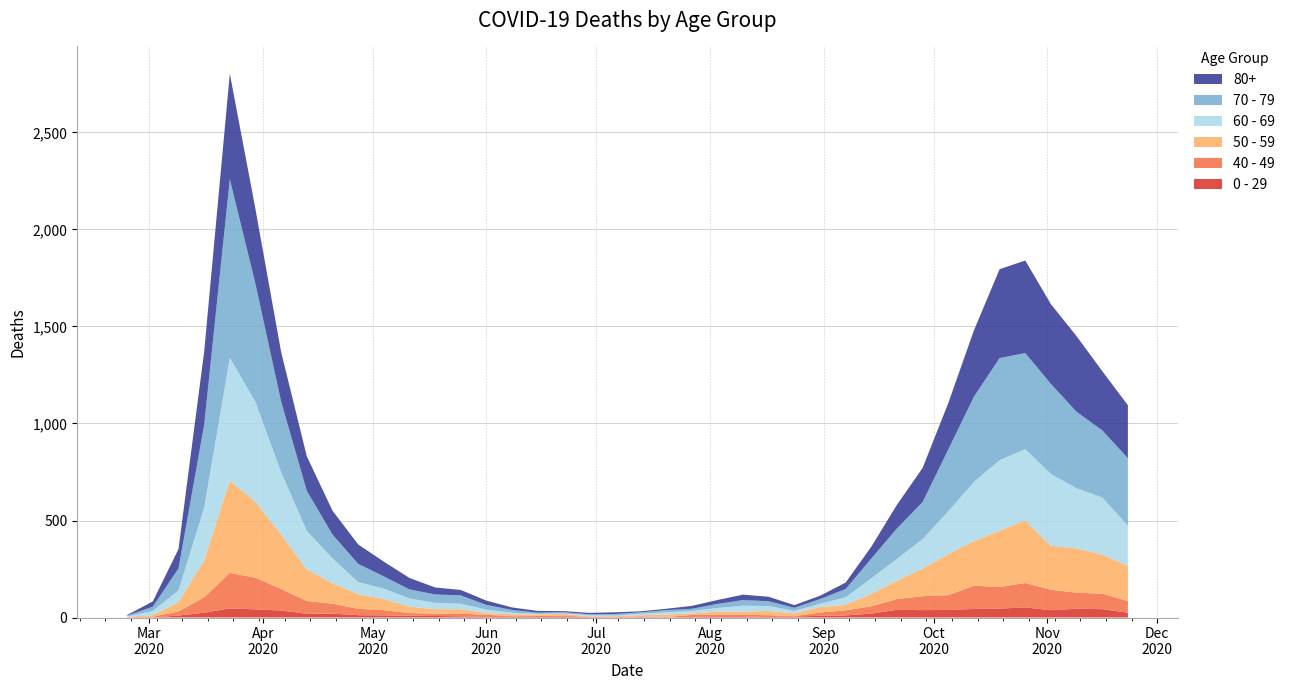

Reading left to right, transcribe all the data shown in this chart.

0 - 29: 1	0	10	25	47	42	36	19	20	12	11	10	8	6	2	4	6	5	2	1	2	1	3	6	6	2	5	9	11	20	40	38	39	44	46	52	38	45	43	25
40 - 49: 0	5	21	79	183	163	111	66	51	33	27	13	12	14	12	3	2	5	1	1	4	2	10	8	8	10	2	17	26	38	55	72	76	120	111	126	105	83	80	60
50 - 59: 3	7	48	190	475	392	281	163	106	75	57	33	23	23	9	10	8	9	3	5	6	12	8	16	16	22	15	28	28	64	95	142	212	230	290	322	227	228	202	182
60 - 69: 2	22	61	272	634	514	320	199	128	63	54	42	33	28	18	8	3	3	6	3	8	12	13	19	31	25	12	17	39	80	112	152	221	305	364	368	370	310	294	206
70 - 79: 4	22	113	427	920	608	365	206	123	94	63	47	43	43	24	14	6	5	5	8	7	11	11	21	29	25	16	24	43	102	157	191	318	439	526	495	464	394	346	348
80+: 3	27	100	377	544	385	255	178	123	100	76	59	36	28	22	13	9	6	7	9	5	7	15	20	28	23	14	17	33	61	122	176	239	342	458	477	411	390	305	273